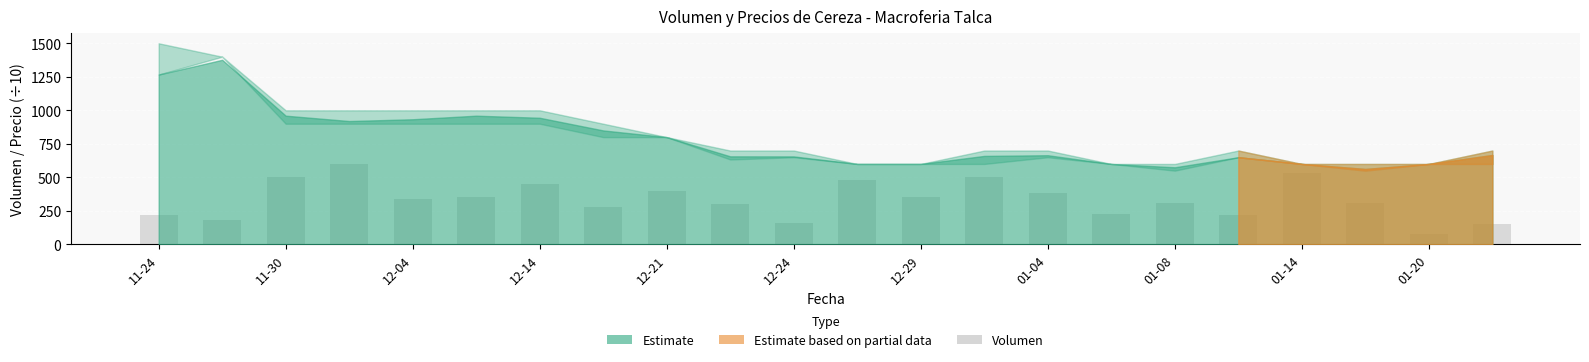

What is the sum of all values?

7320